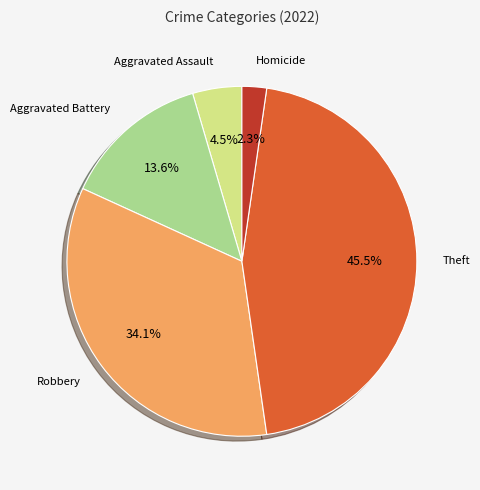

Which slice is the largest?

Theft